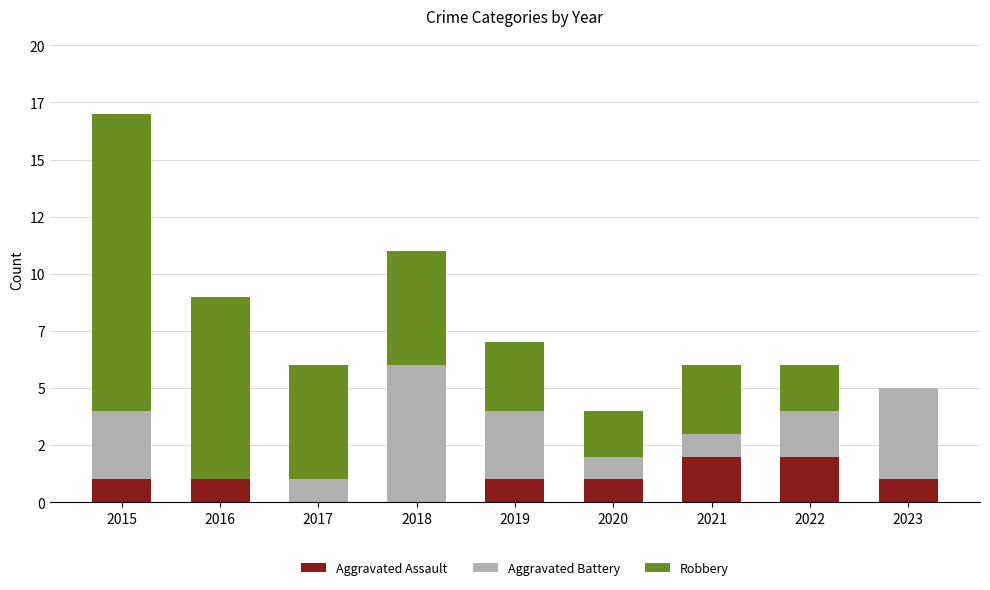

Between 2016 and 2015, which is larger?

2016